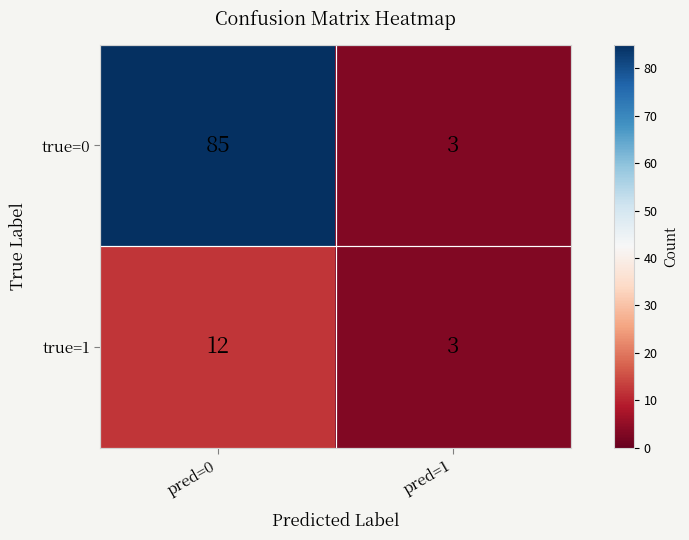

How many data points does each series have?

2